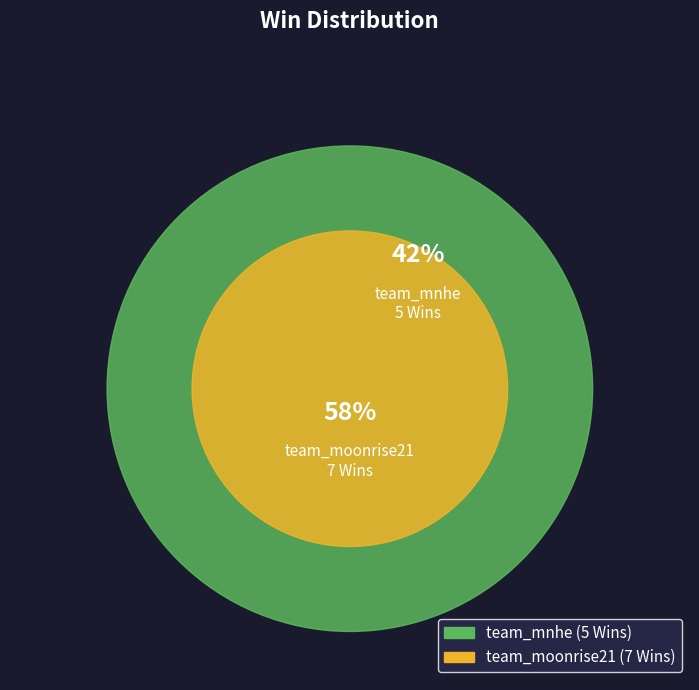

How much of the chart is everything except team_moonrise21?

41.7%